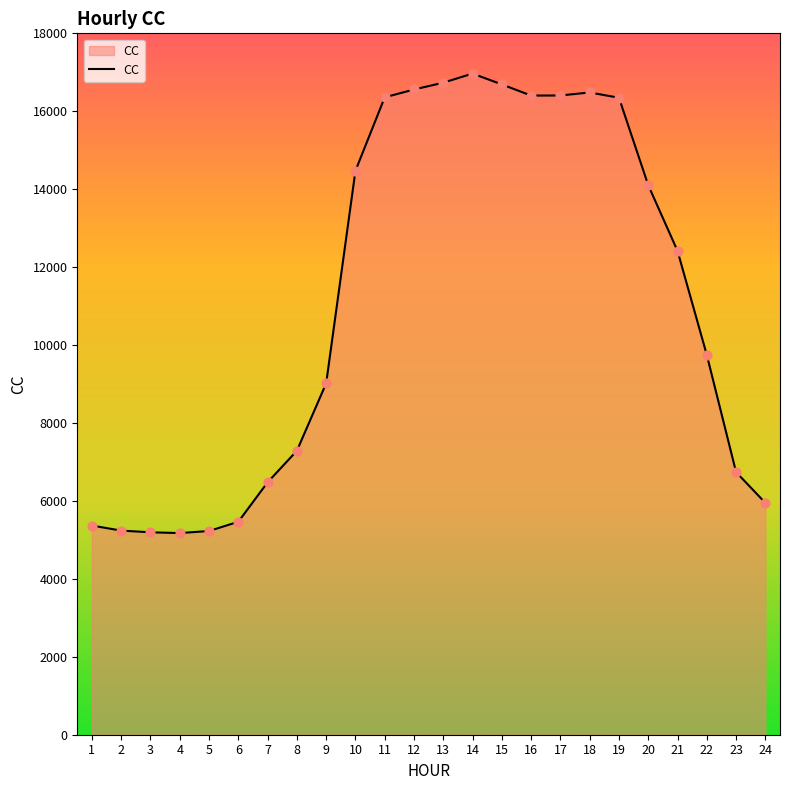

Approximately how many times larger is the value at 3 compared to 7?

0.8